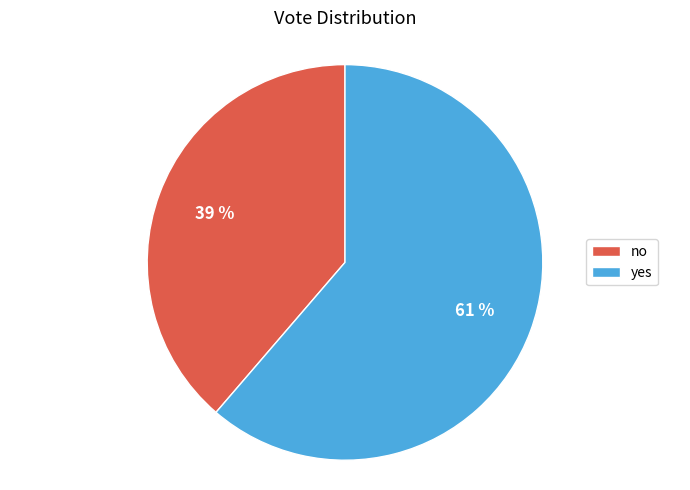

True or false: no accounts for 39% of the total.

True